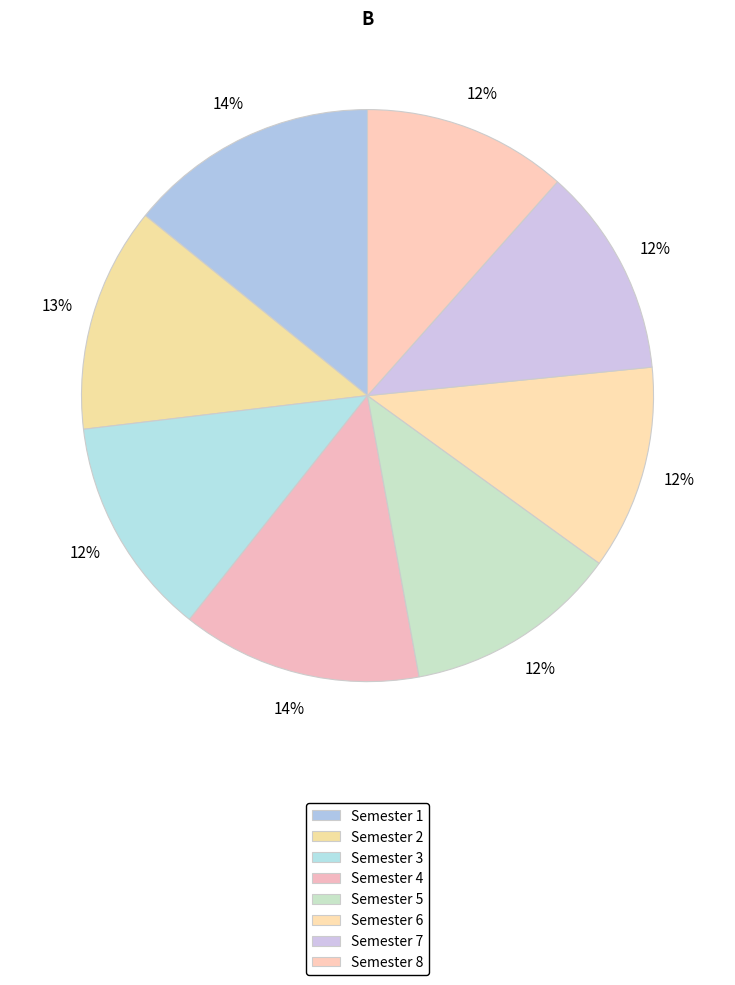

What percentage is the Semester 1 slice, to the nearest percent?

14%